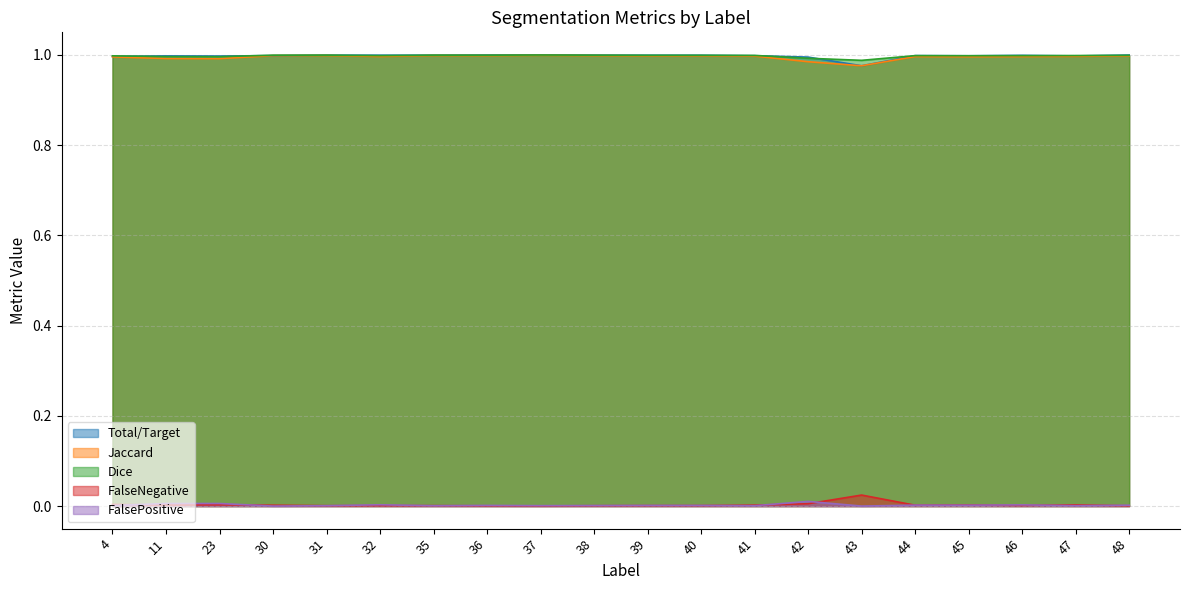

At which label does FalsePositive reach its minimum?

30